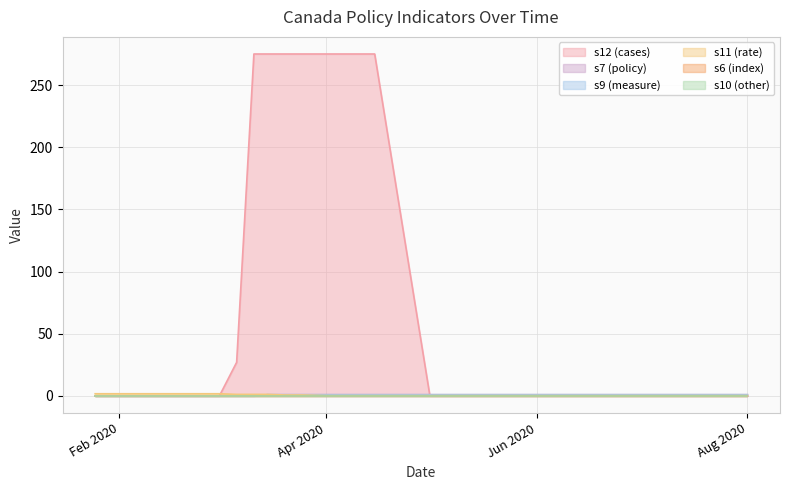

What is the sum of all s12 values?

1677.0